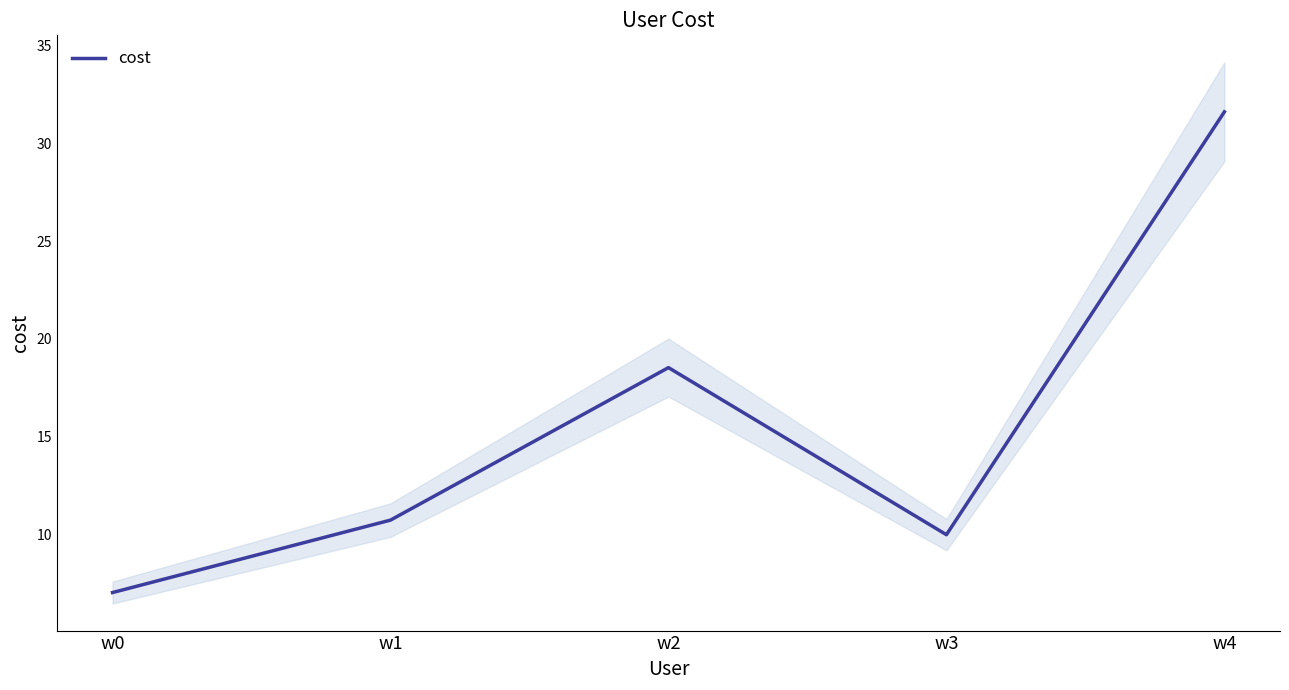

Is it true that the value at w2 is 18.5?

True